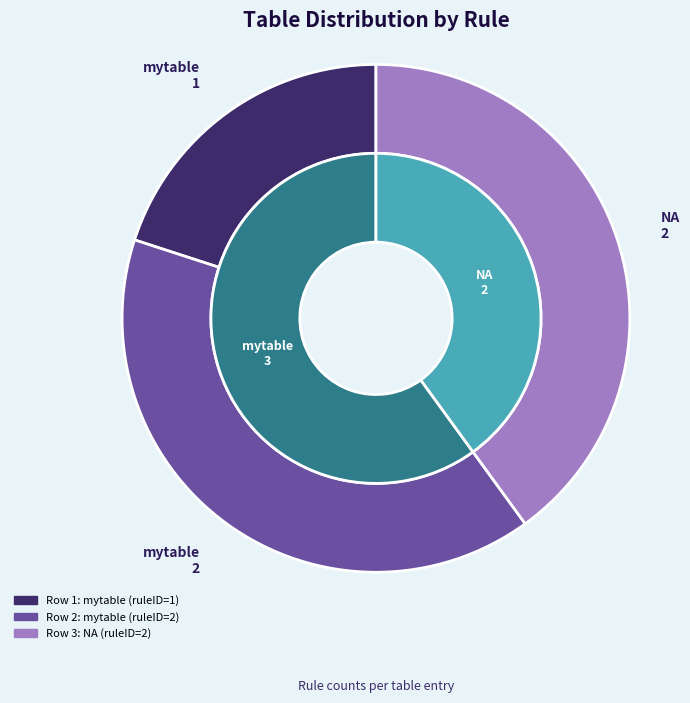

Is there a majority slice in this chart?

No